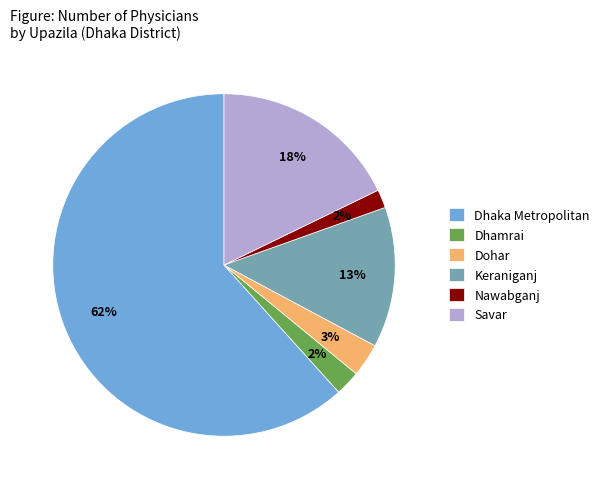

Count the number of slices in the pie.

6